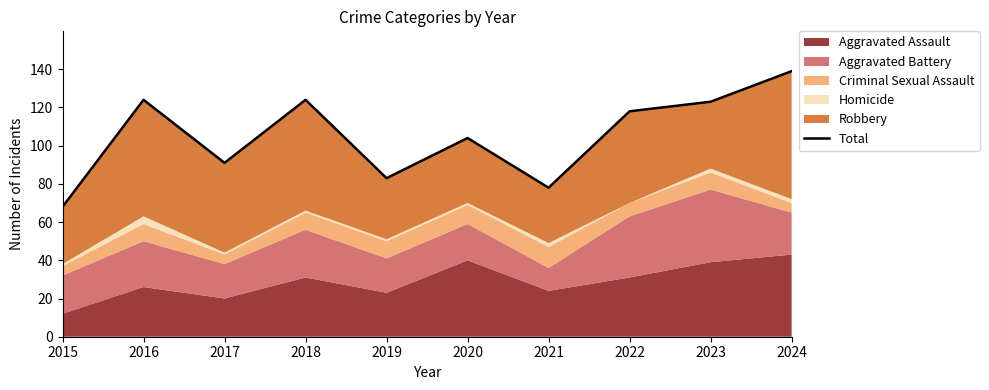

True or false: the data has more than 2 interior local peaks.

True